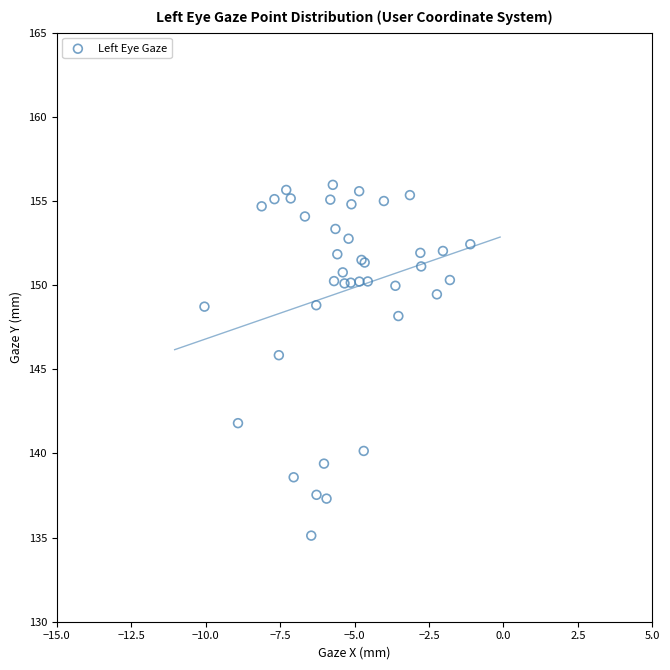

What Y value in the scatter plot is closest to 145?

145.8